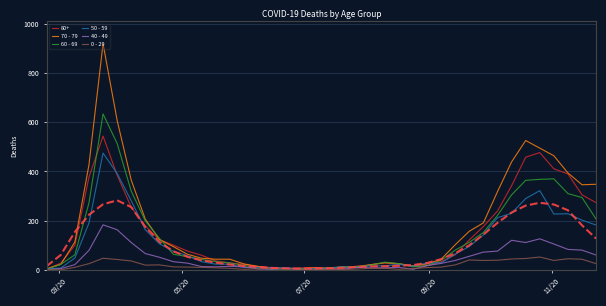

What is the label of the 5th point from the left?

11/20